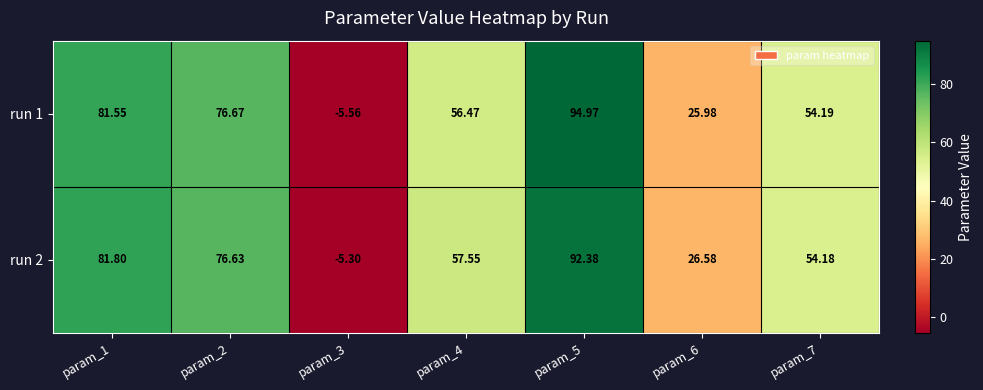

Is the value of run 1 at param_6 greater than the value of run 2 at param_4?

No